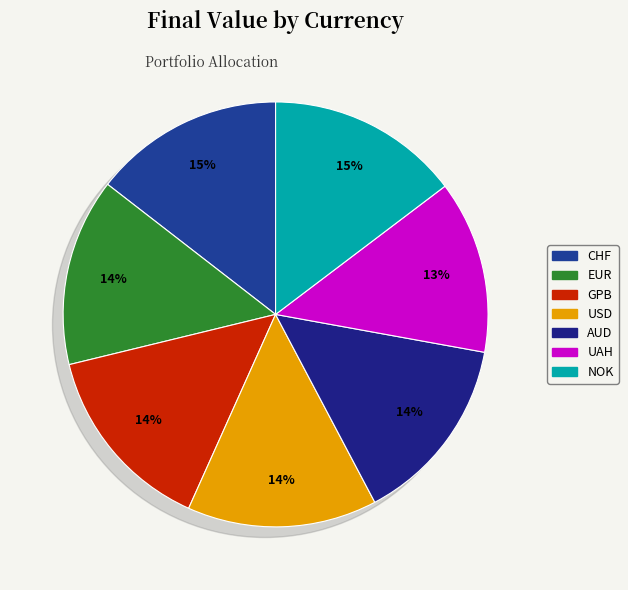

Count the number of slices in the pie.

7